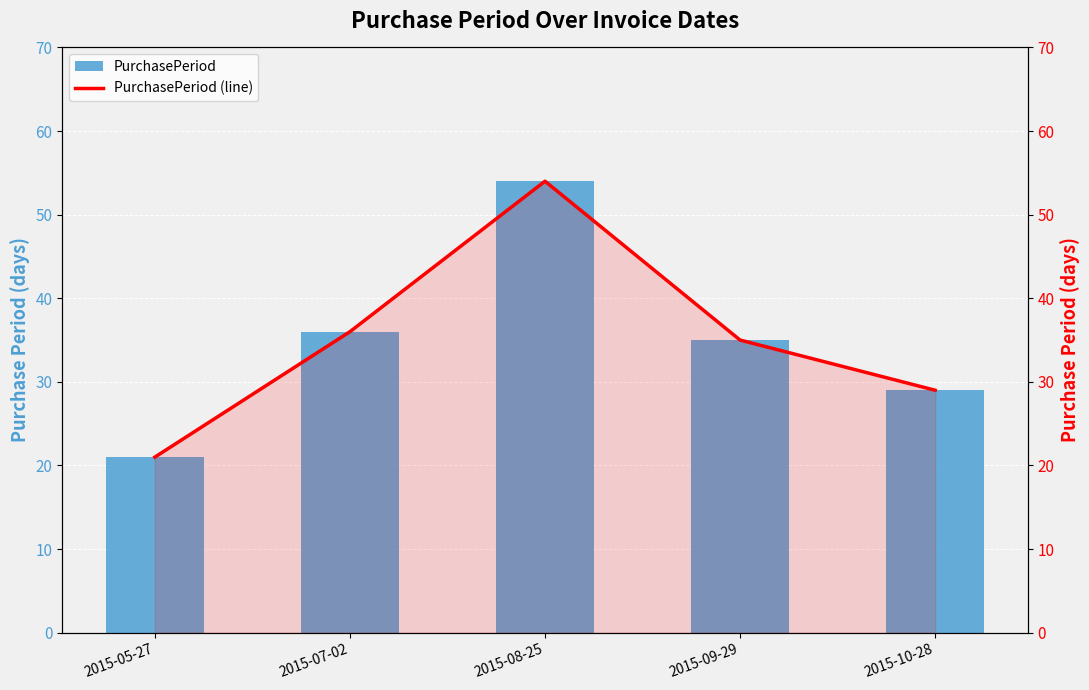

The PurchasePeriod series shows 44 at 2015-10-28. True or false?

False